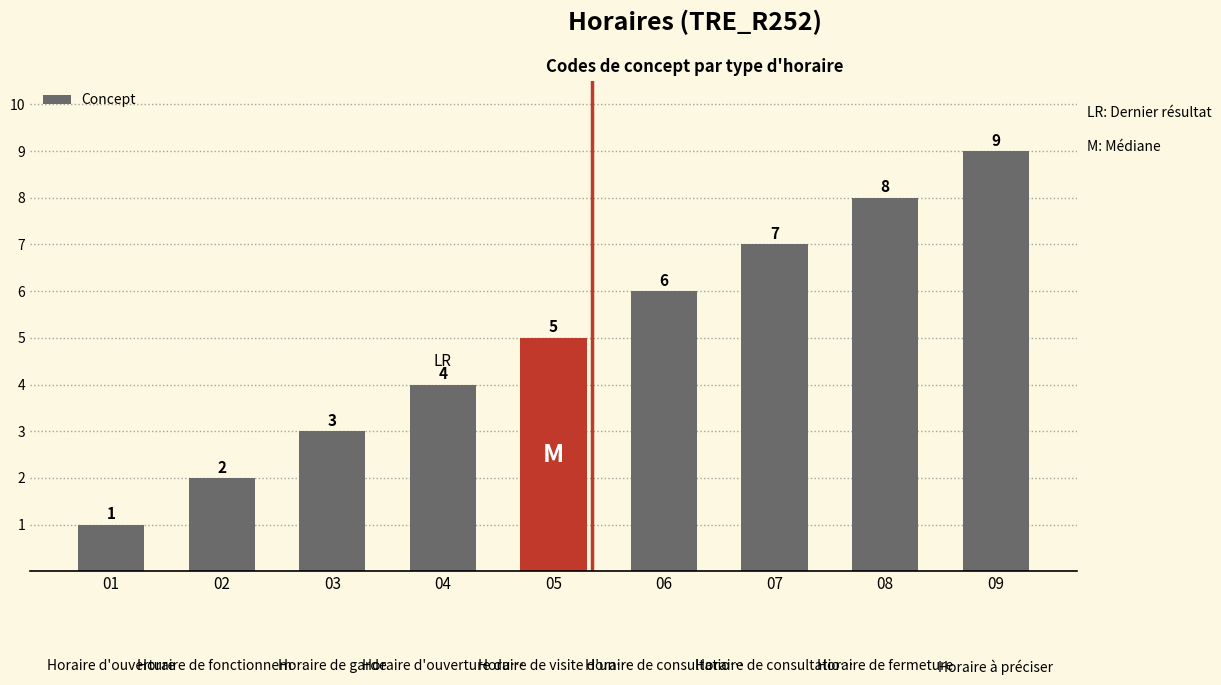

The chart shows a value of 3 at 04. True or false?

False